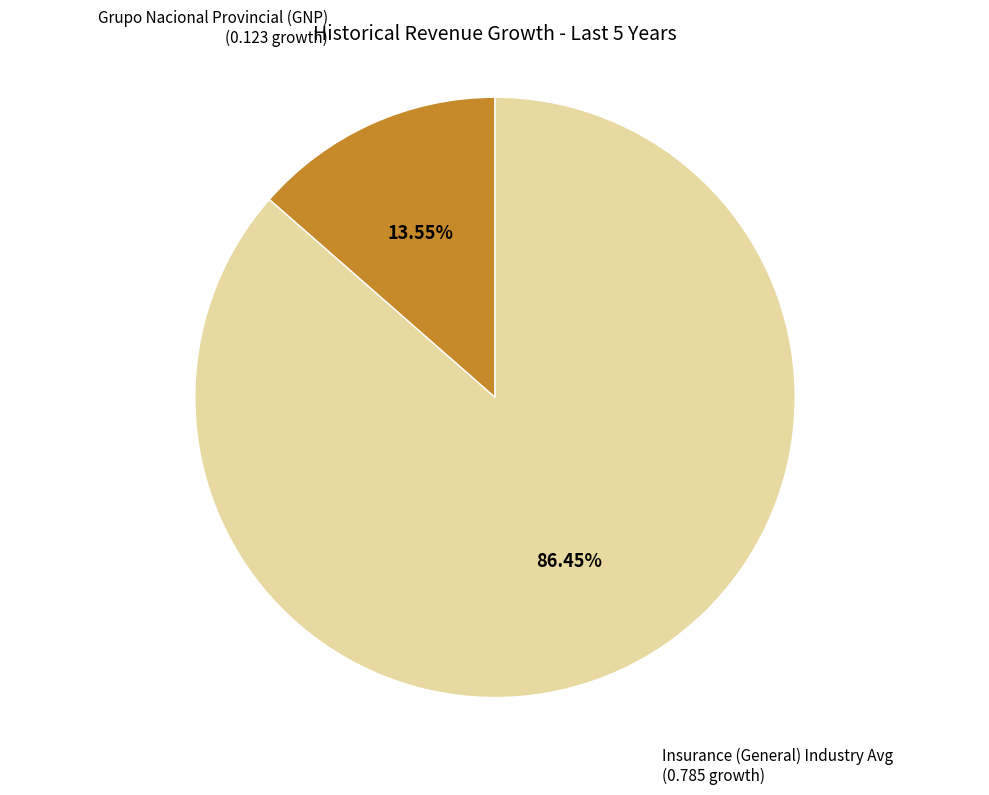

To the nearest percent, what is the average slice percentage?

50%